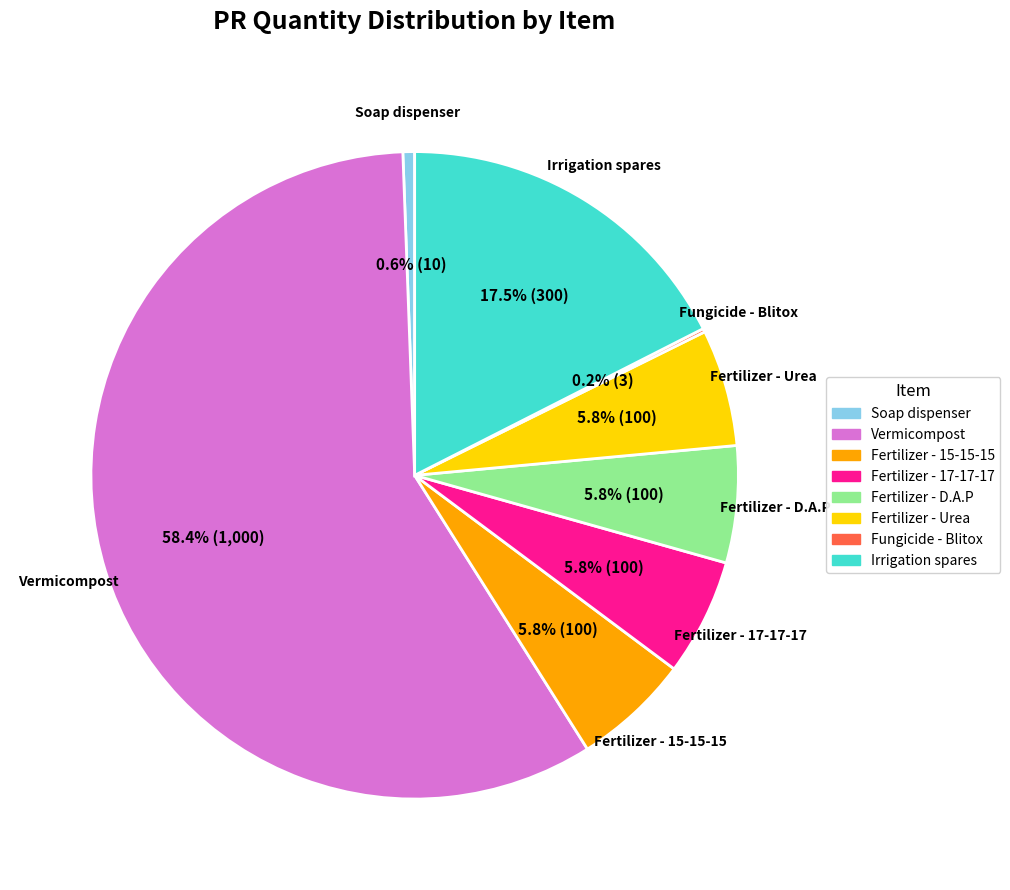

Does Fertilizer - Urea represent more than half of the total?

No